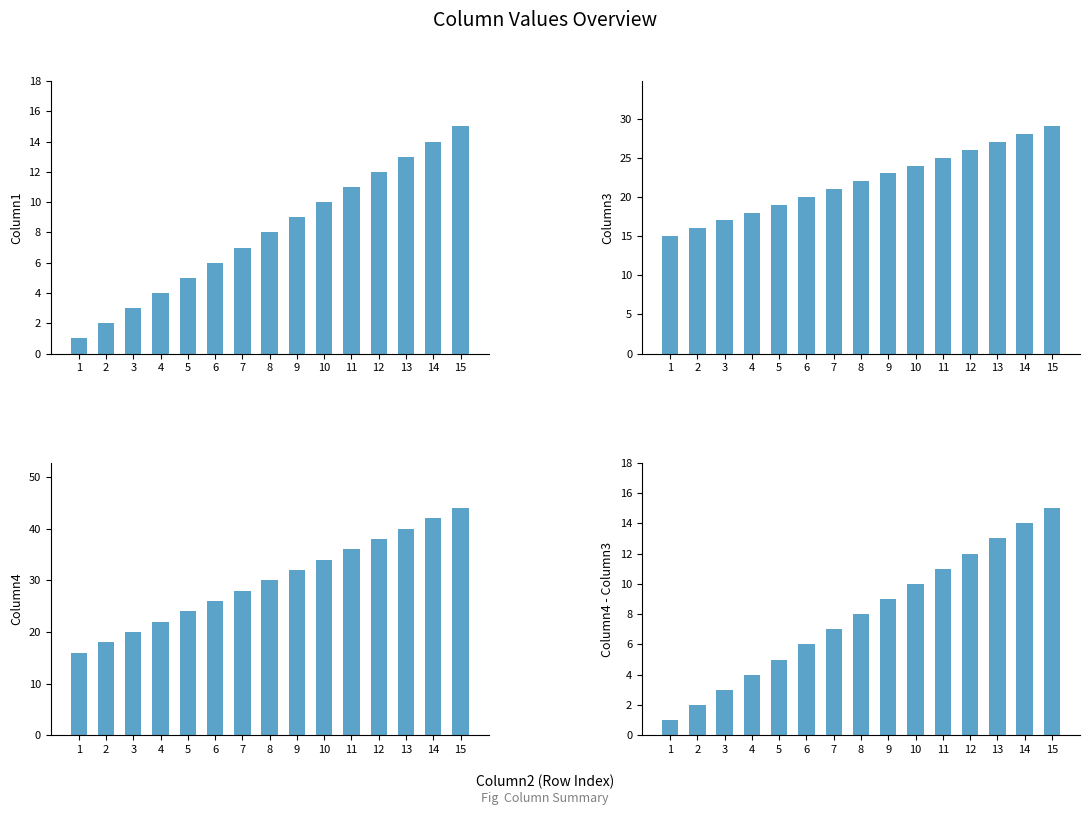

What is the sum of the Column4 values at 3 and 15?

64